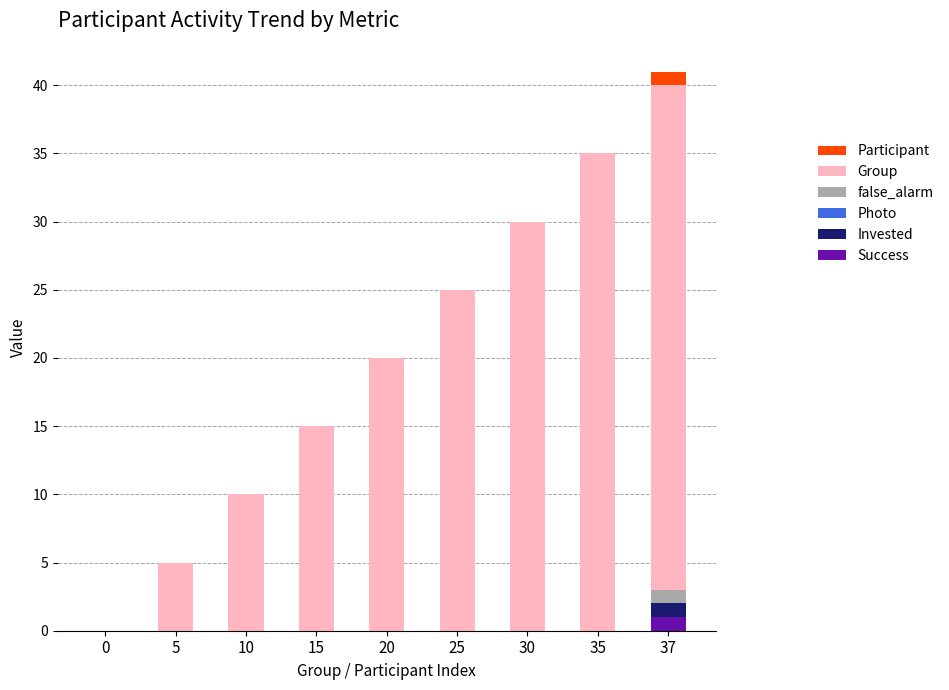

The value of Success at 30 is 0. True or false?

True